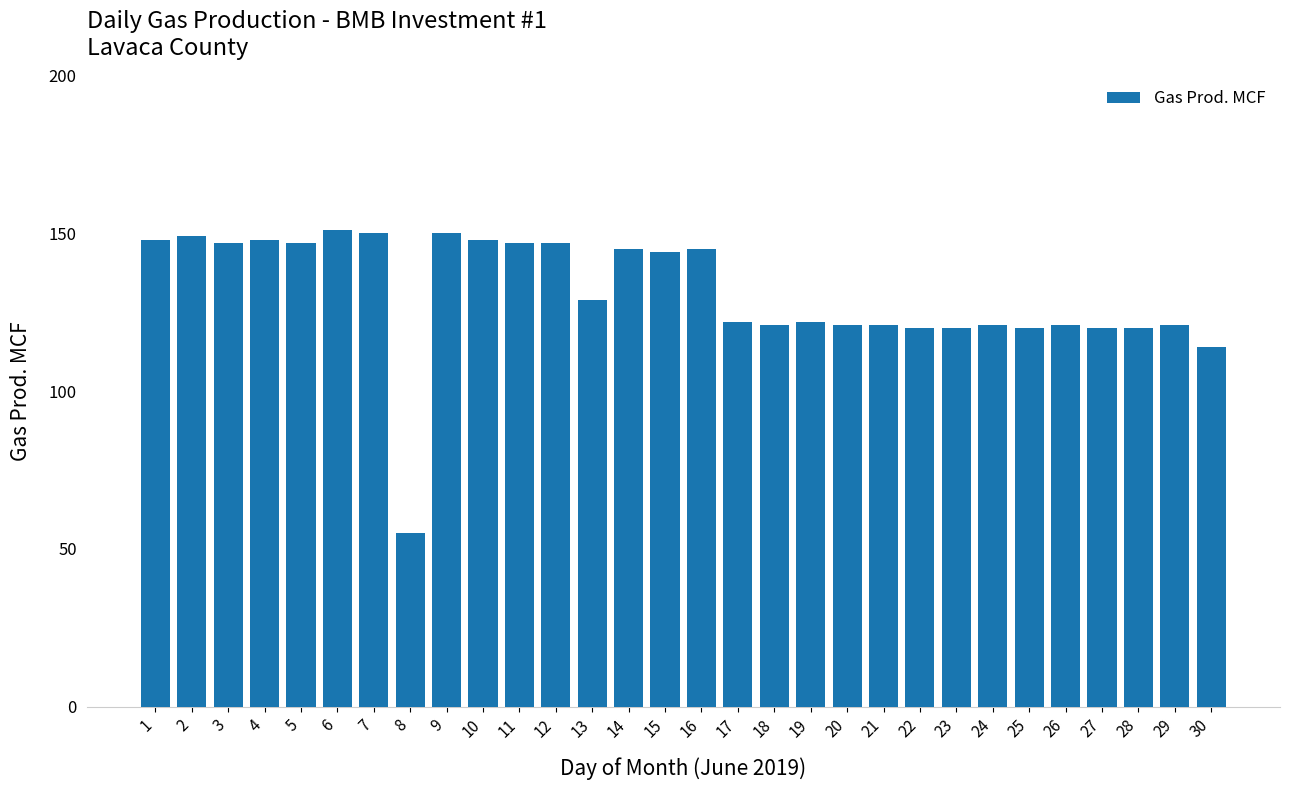

At which category does the chart reach its minimum across all series?

8